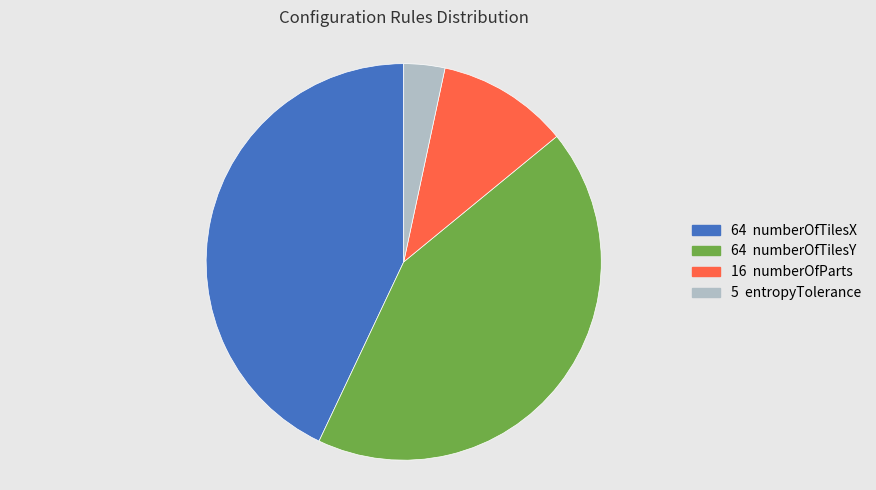

Does any single category account for the majority?

No